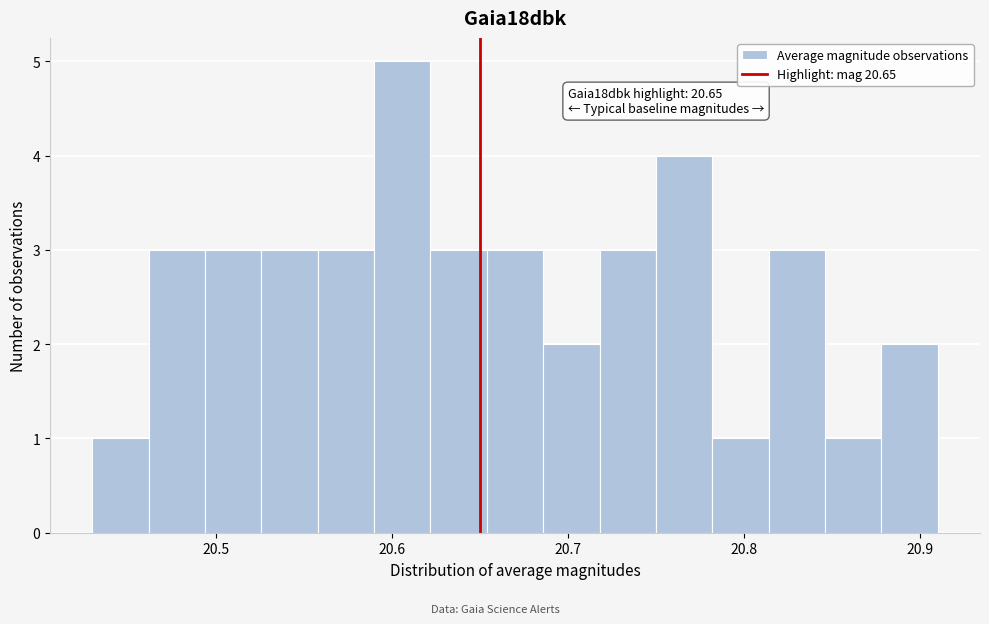

Read against the x-axis, roughly where is the centre of the tallest bar?

20.61